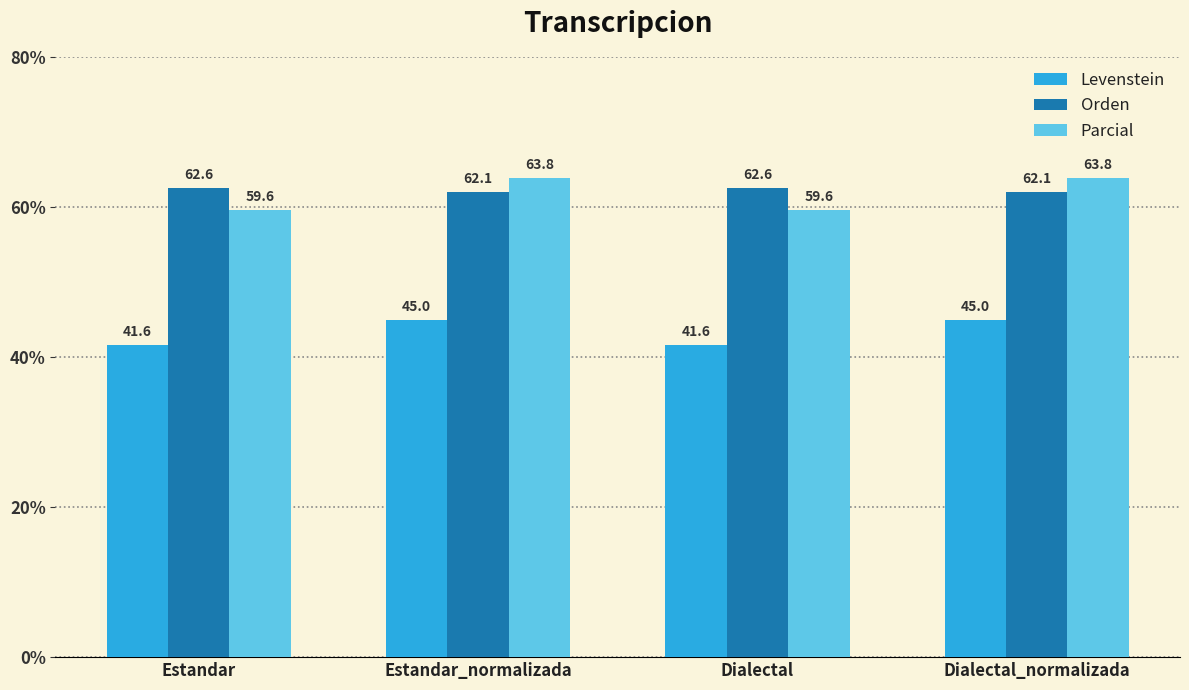

What is the difference between the maximum and minimum values in the Parcial series?

4.2